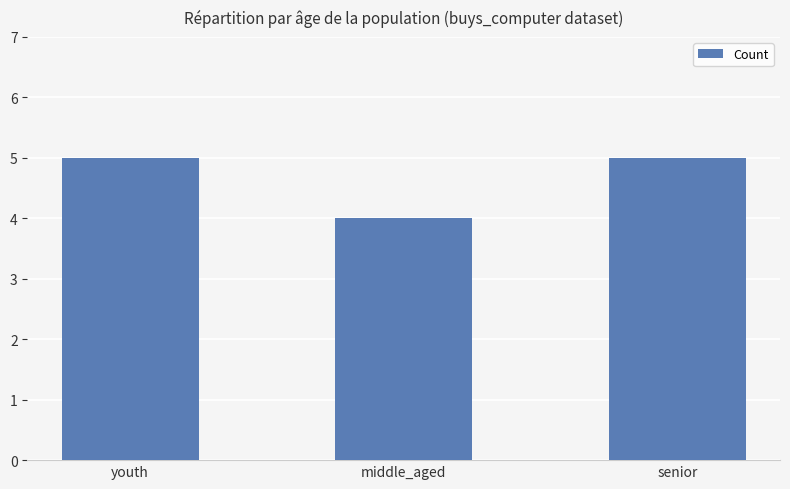

How many data points are less than 5?

1